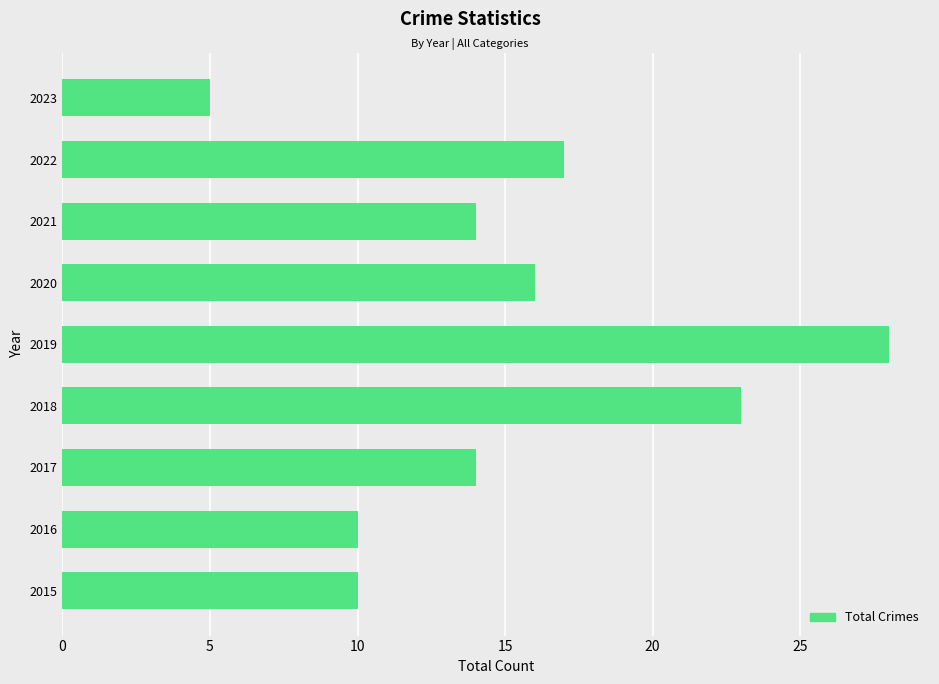

What is the difference between the maximum and minimum values?

23